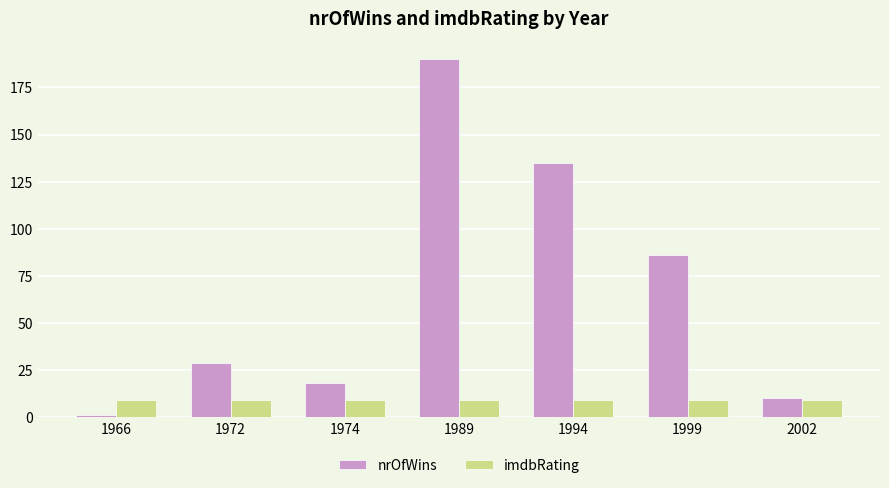

Where is nrOfWins nearest to the value 95?

1999